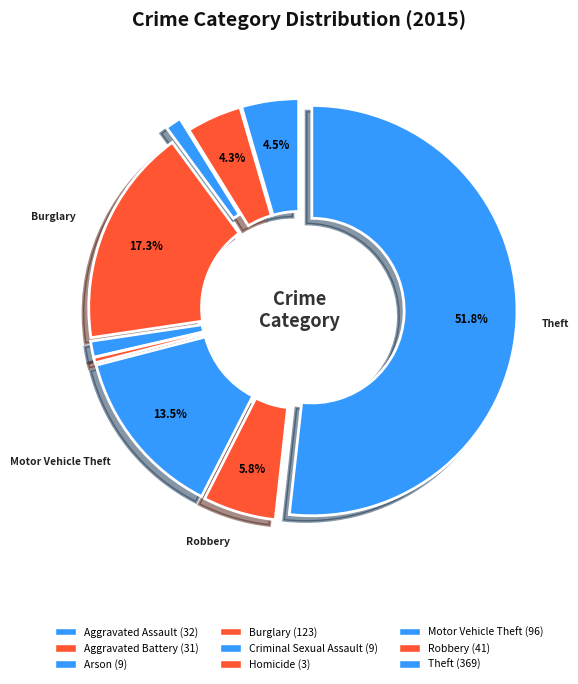

To the nearest percent, what is the difference between the largest and smallest slice percentages?

51%